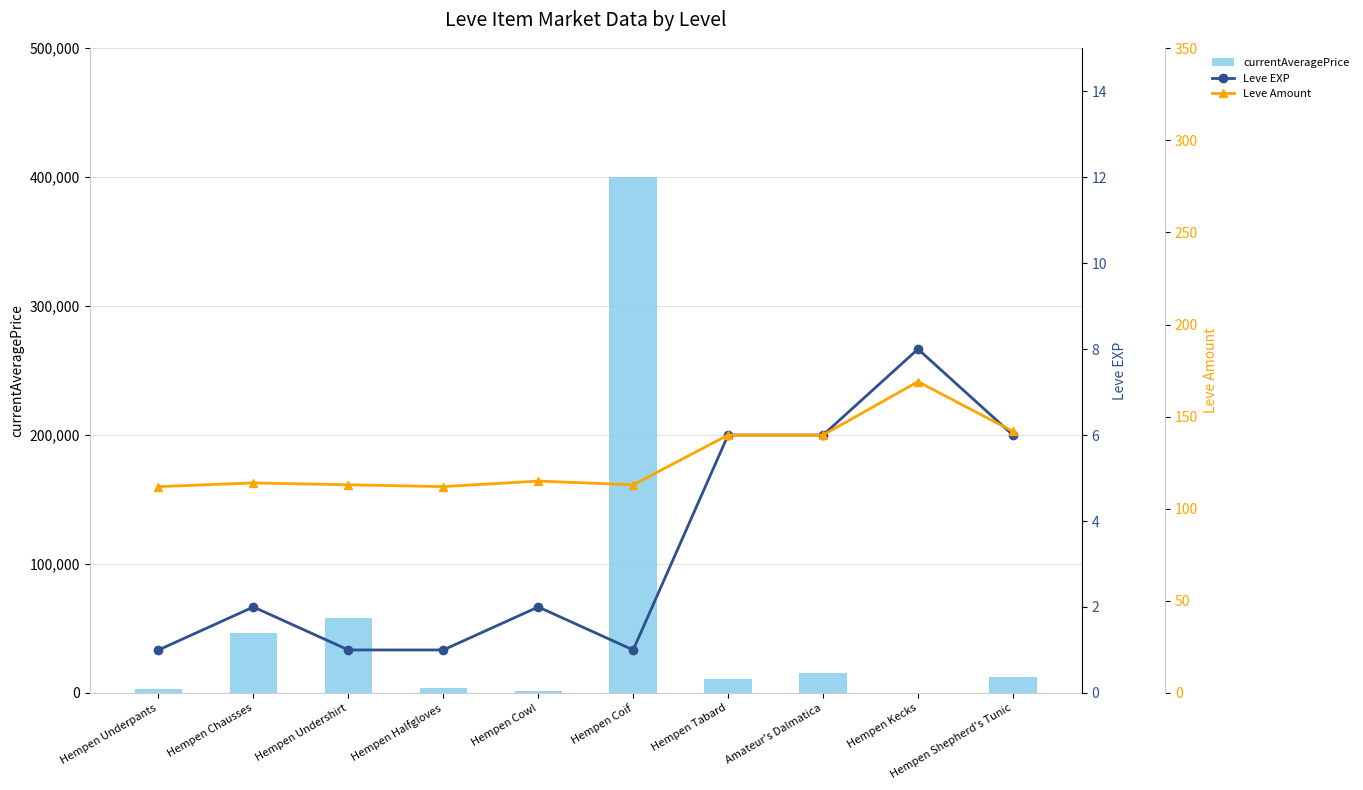

True or false: currentAveragePrice has a value of 57833 at Hempen Undershirt.

True